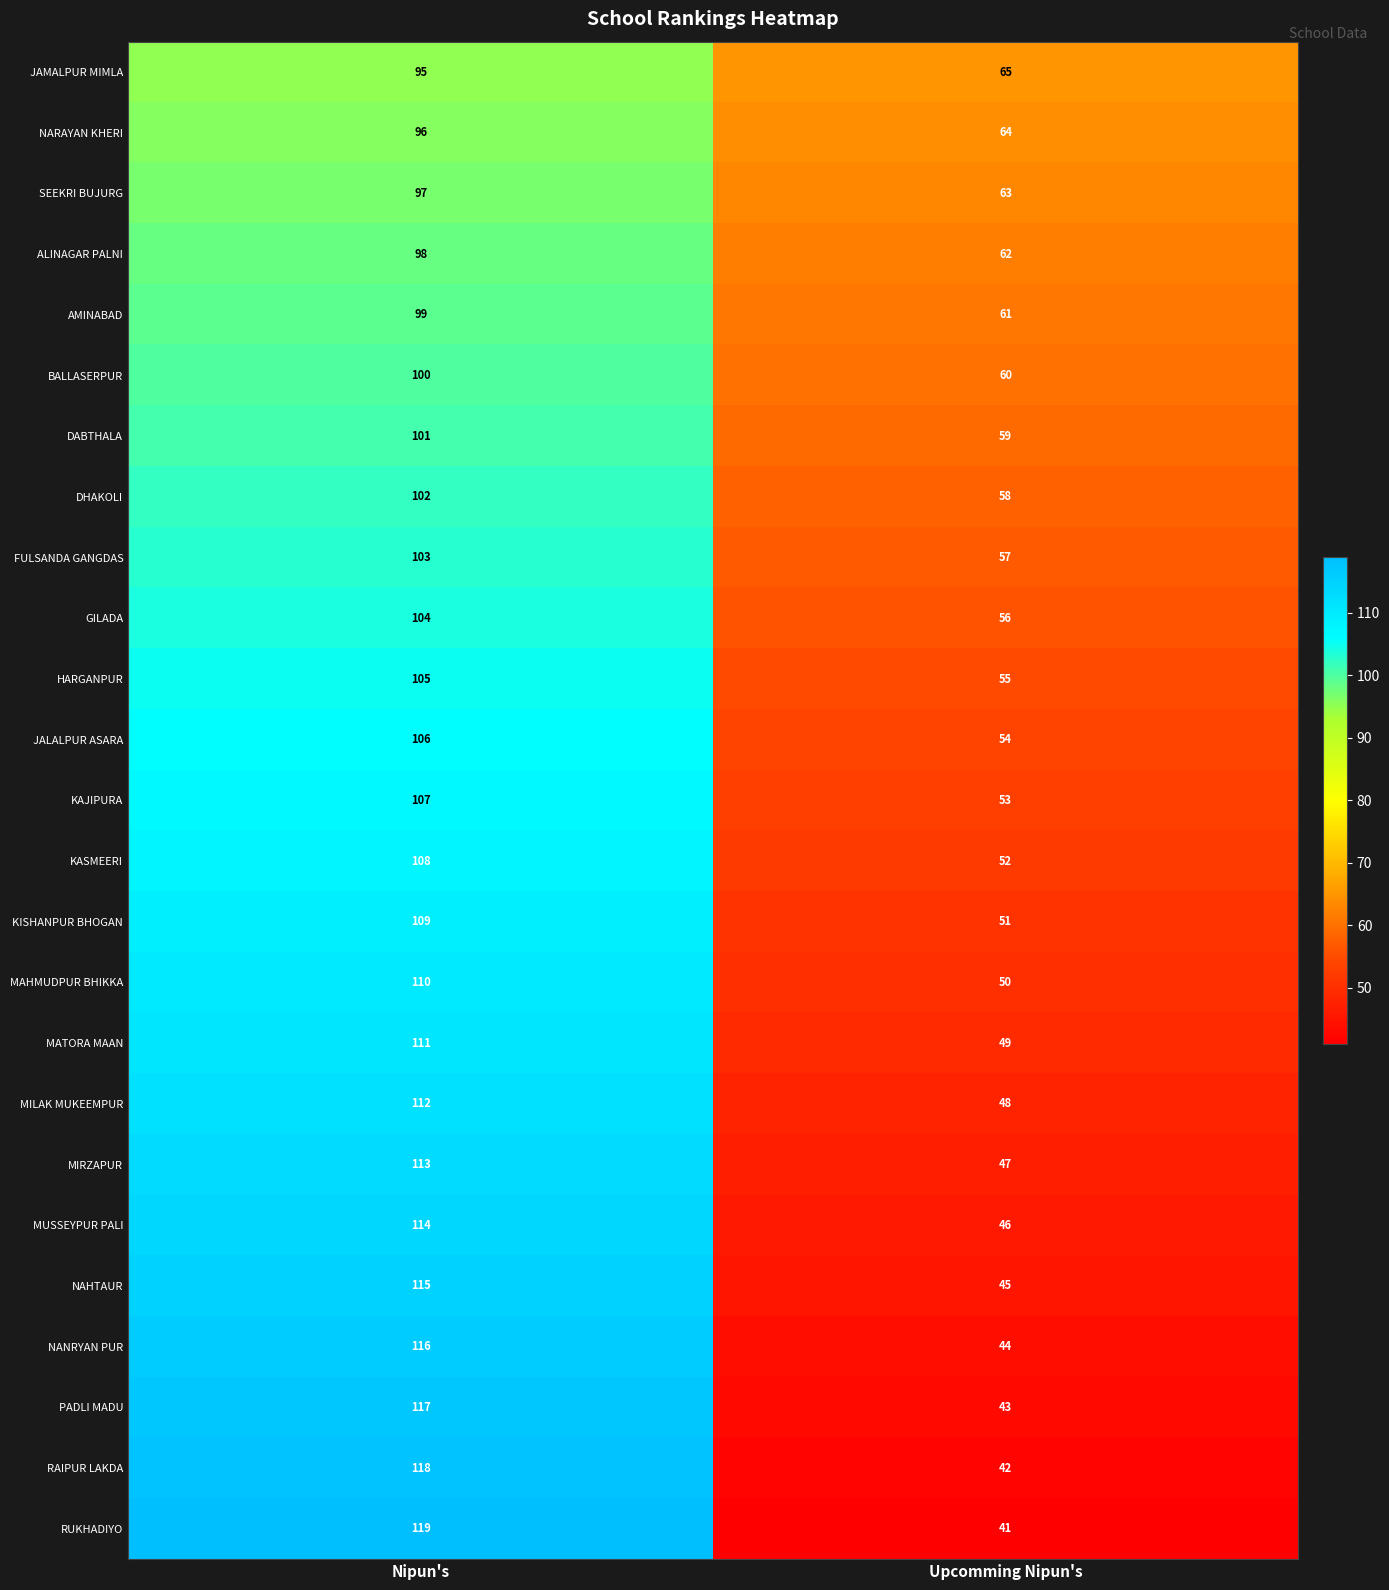

Read the HARGANPUR value at Upcomming Nipun's, to the nearest 10.

60